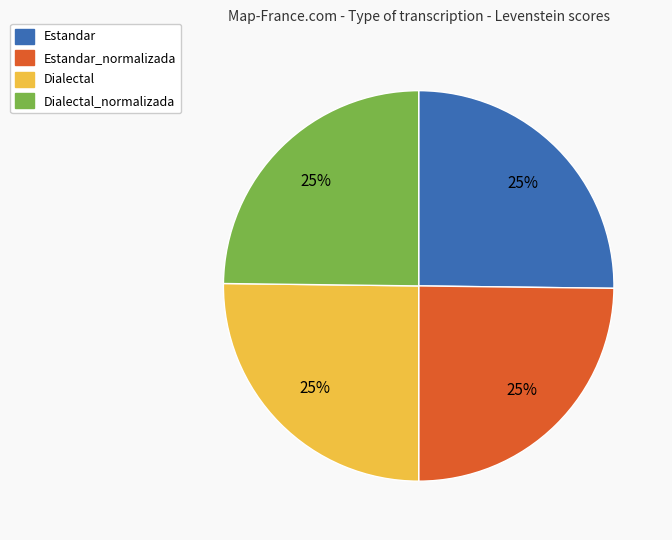

Does any single category account for the majority?

No